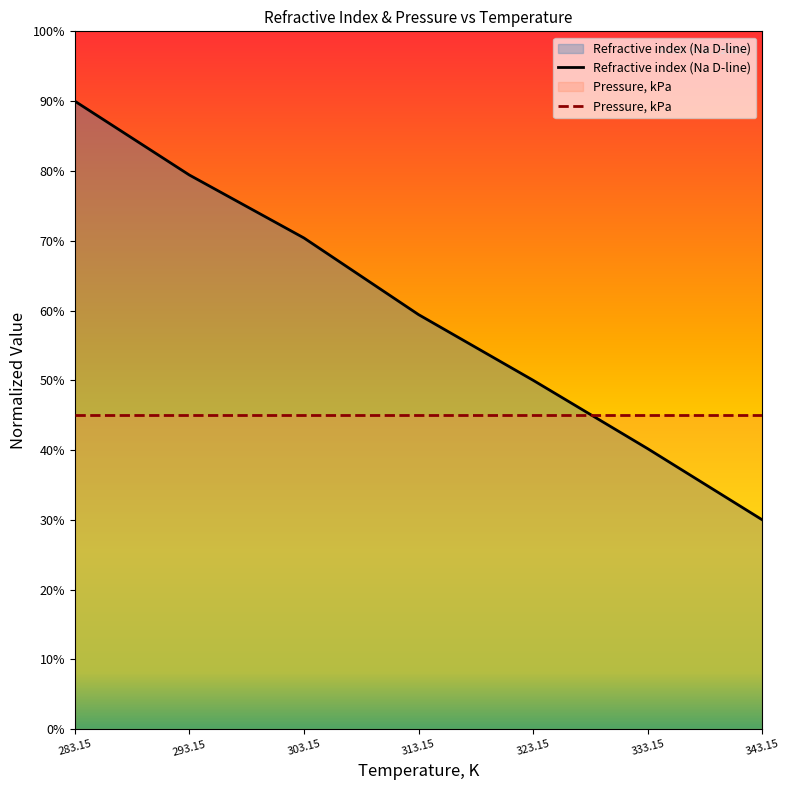

How many categories are shown in the chart?

7